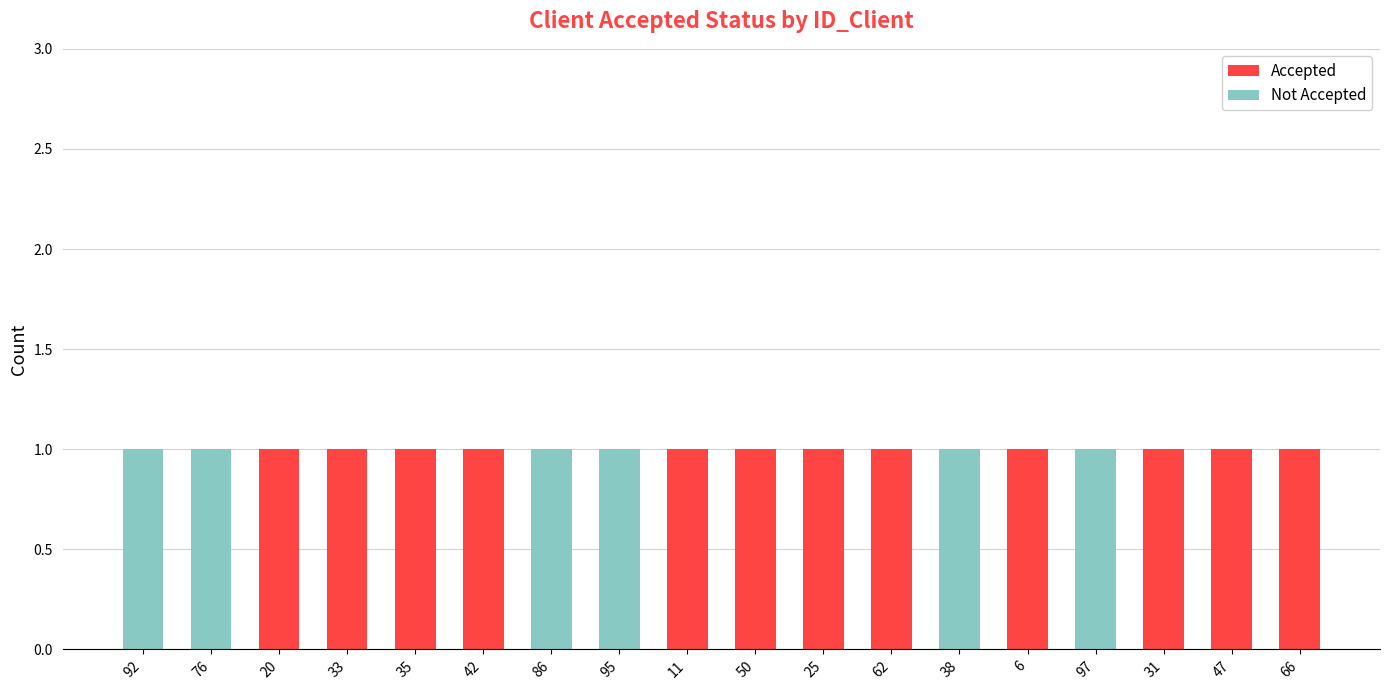

The Accepted series shows 1 at 38. True or false?

False